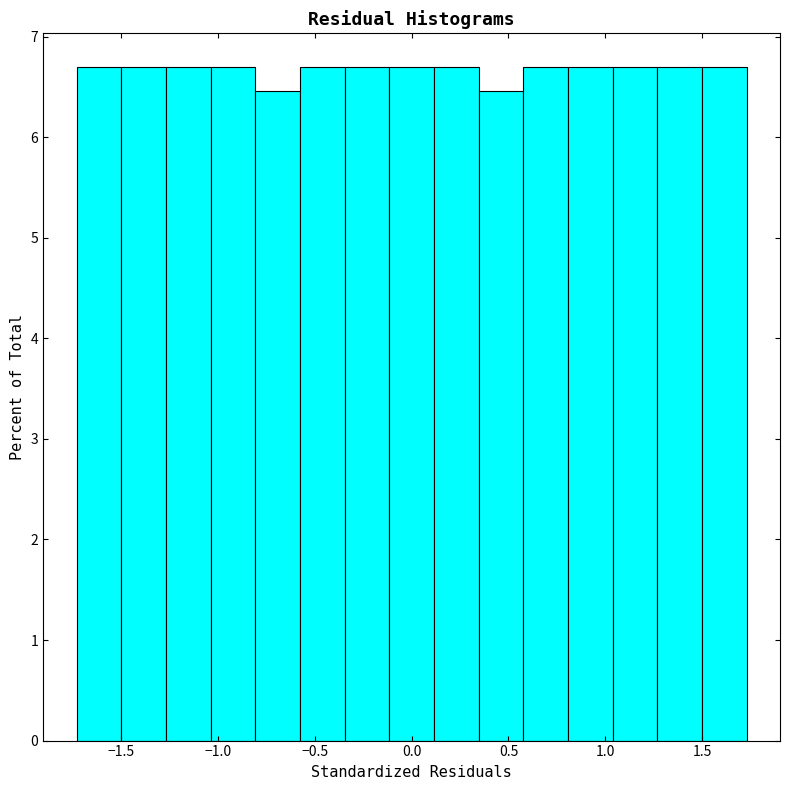

What is the height of the bar covering 0.80 to 1.05 on the x-axis? Neither the bar edges nor the heights are printed on the chart, so give them approximately, as read against the axes.

6.7